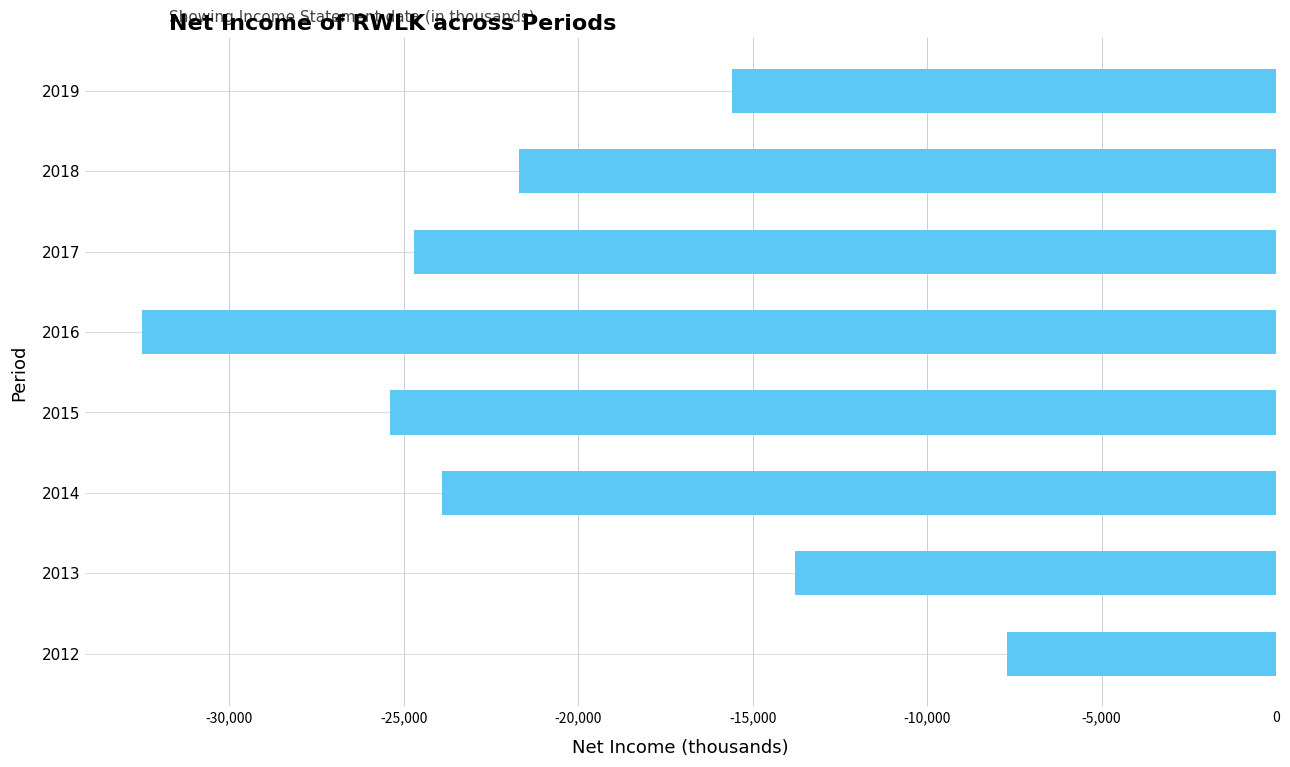

What is the difference between the values at 2018 and 2013?

7900